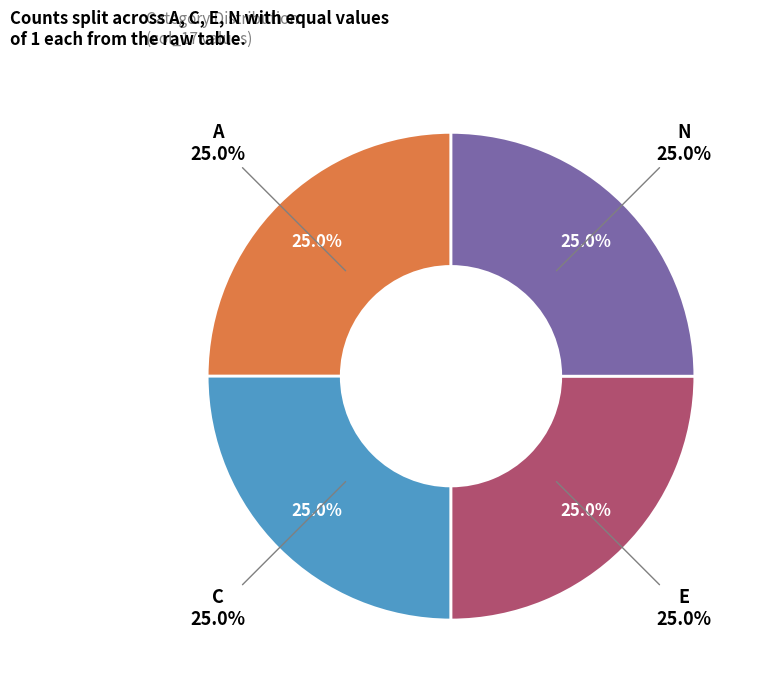

Is it true that D is 0% of the pie?

True